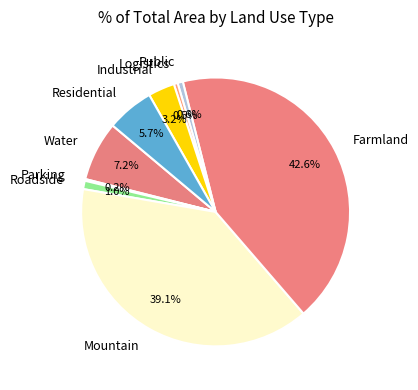

What is the ratio of the value at Logistics to the value at Roadside?

0.5